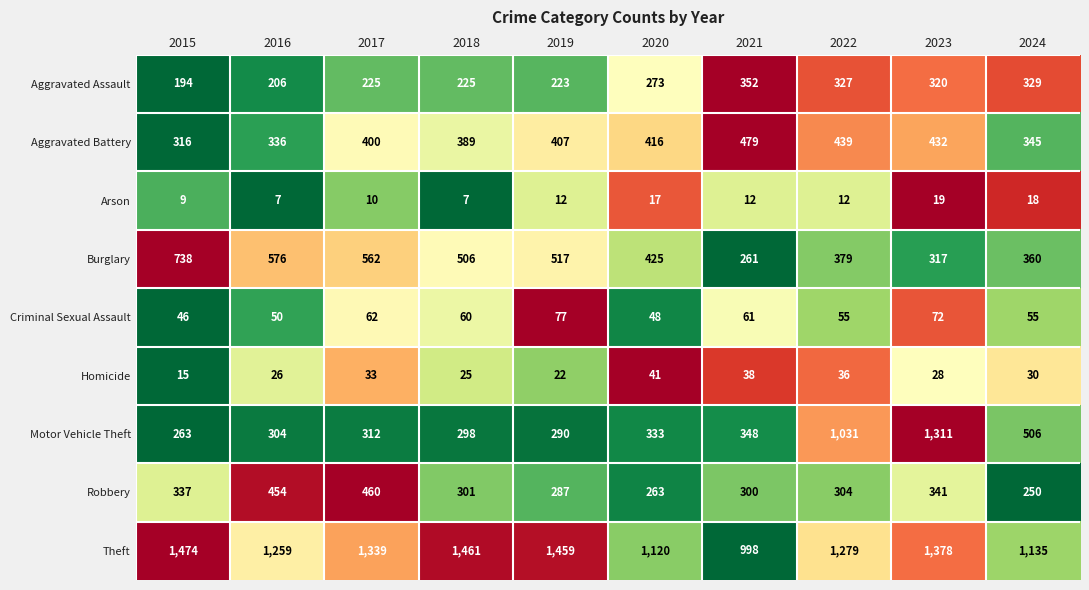

What is the spread (max minus min) of values at 2015?

1465